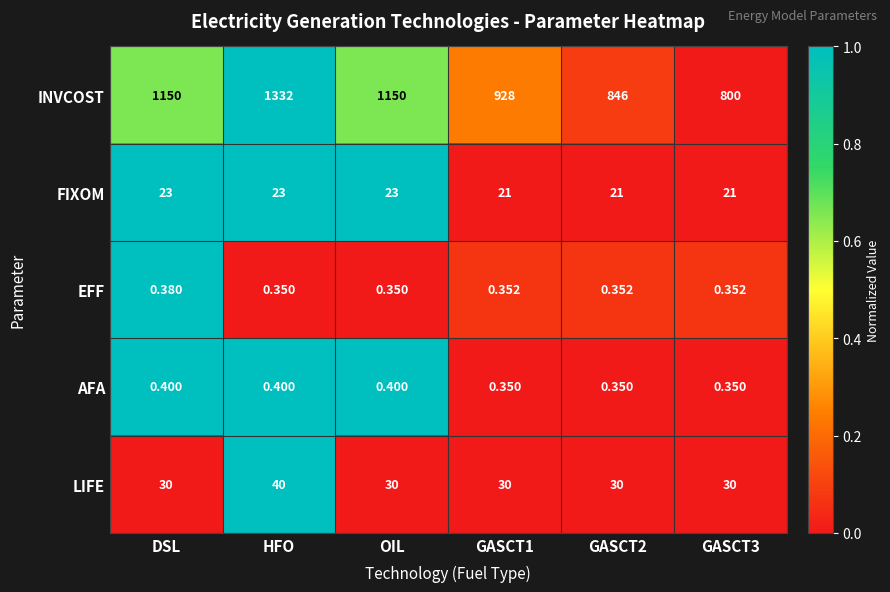

Which series has the largest total across all categories?

INVCOST